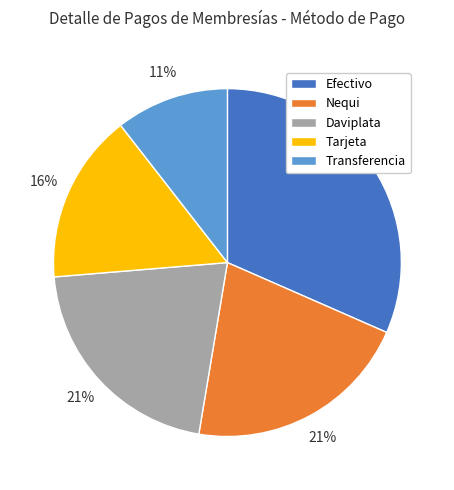

Is there any slice that represents more than half of the pie?

No